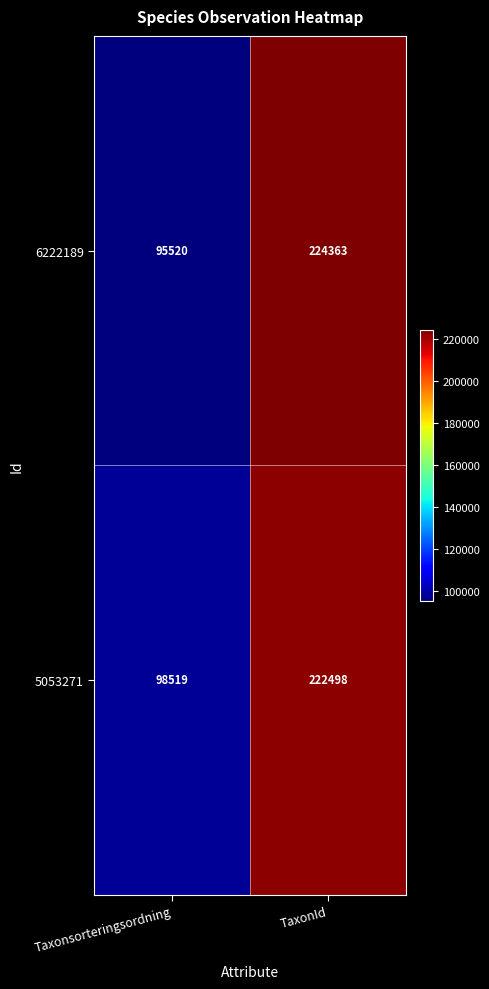

Which label corresponds to the smallest value in the chart?

Taxonsorteringsordning